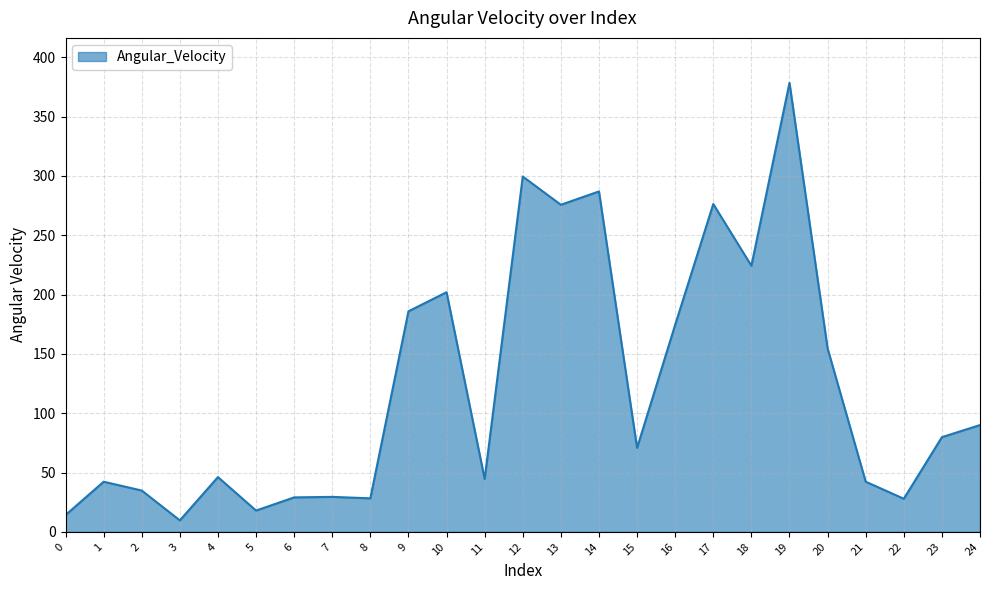

How many distinct data groups are displayed?

1